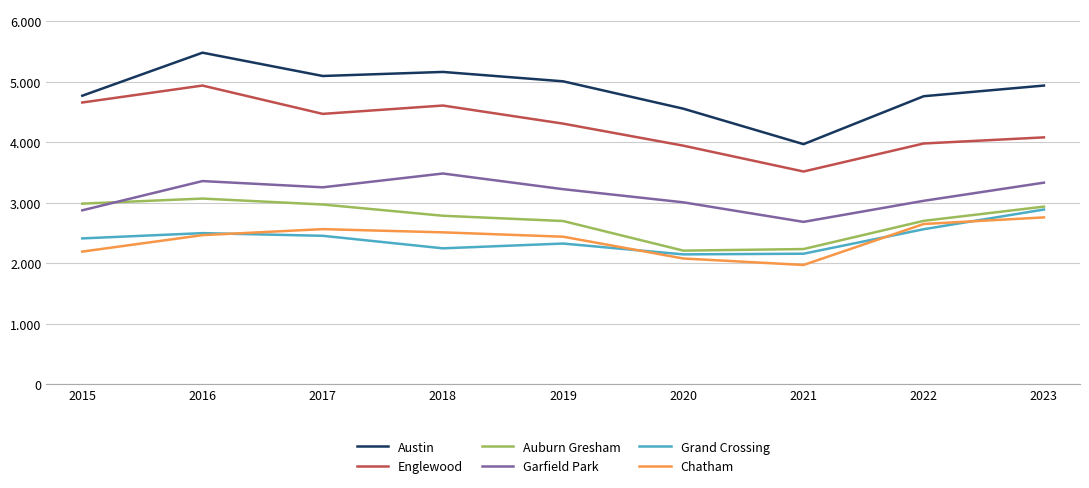

True or false: Englewood has a value of 6331 at 2015.

False